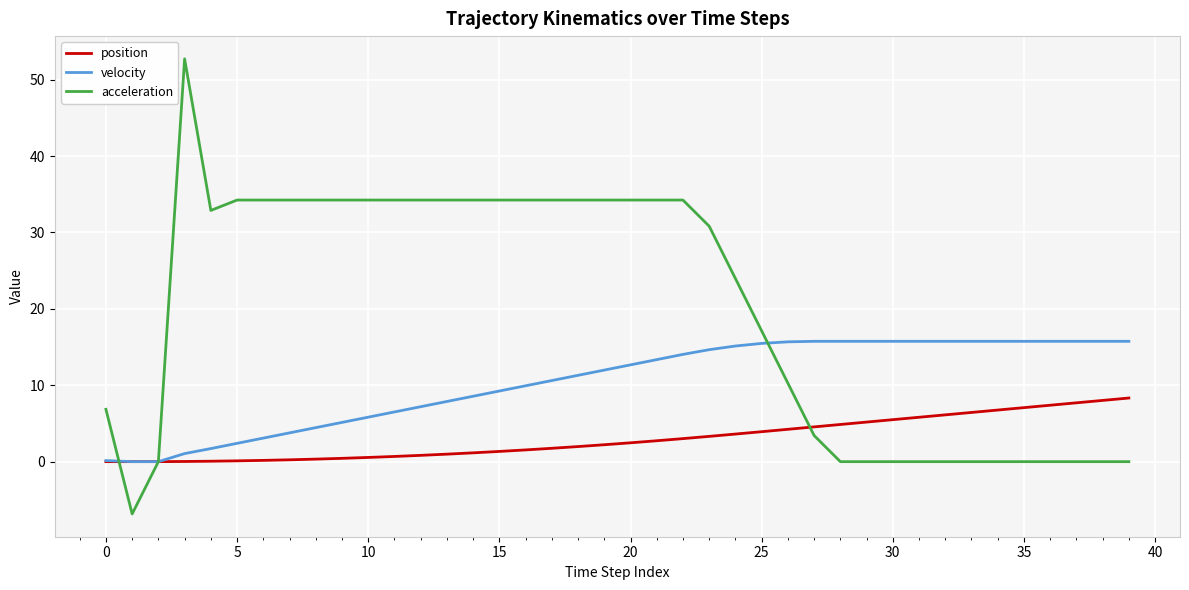

List the series in order of their peak value, lowest first.

position, velocity, acceleration